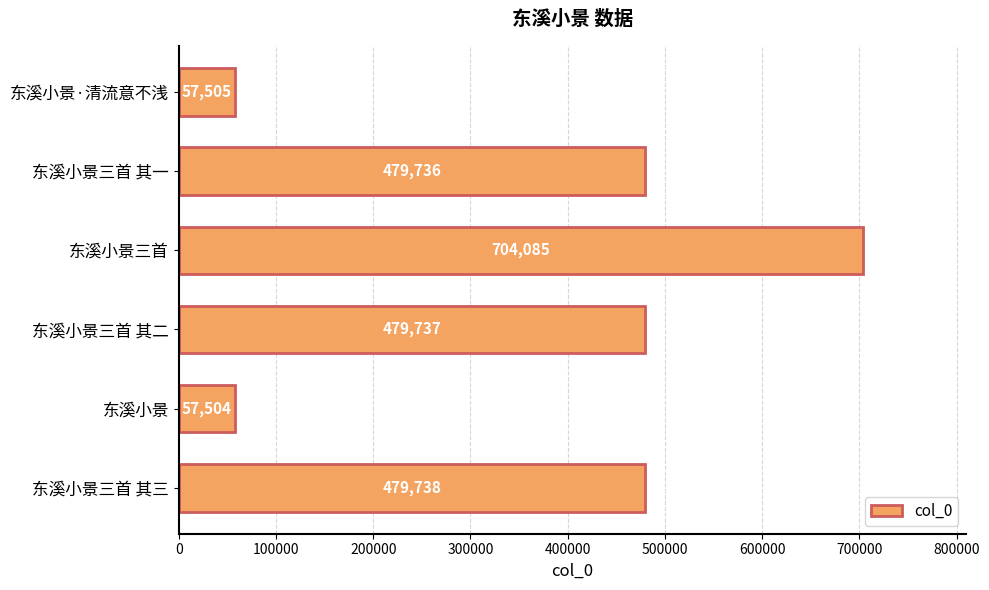

At which category does the chart reach its minimum across all series?

东溪小景